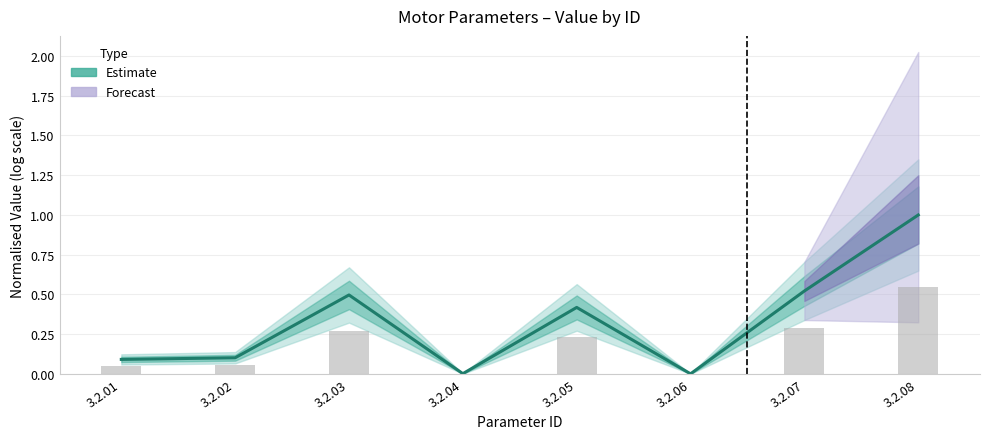

What is the average value?

0.3